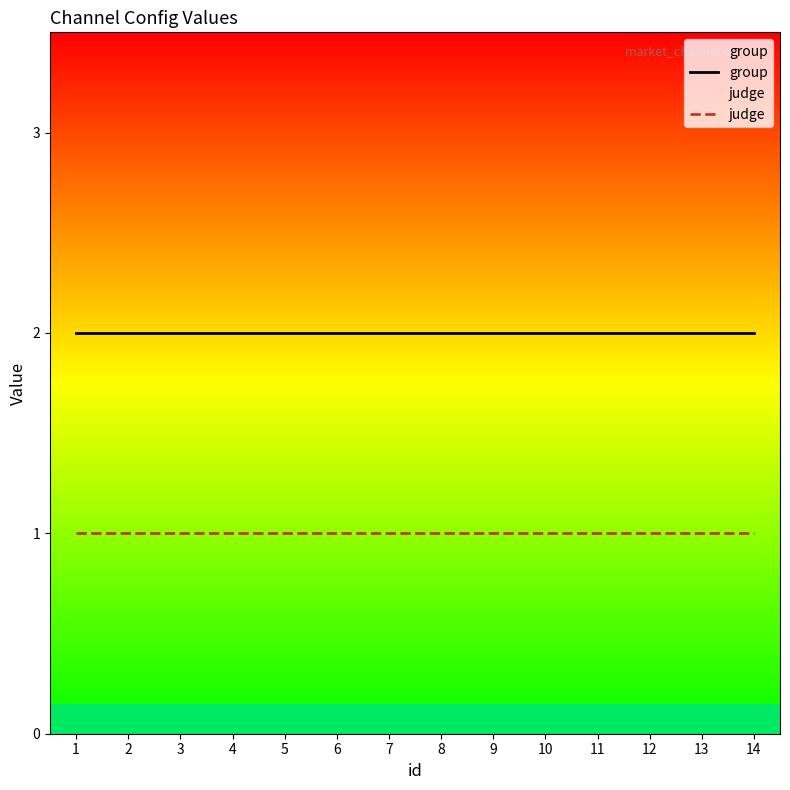

At which category does the chart reach its minimum across all series?

1